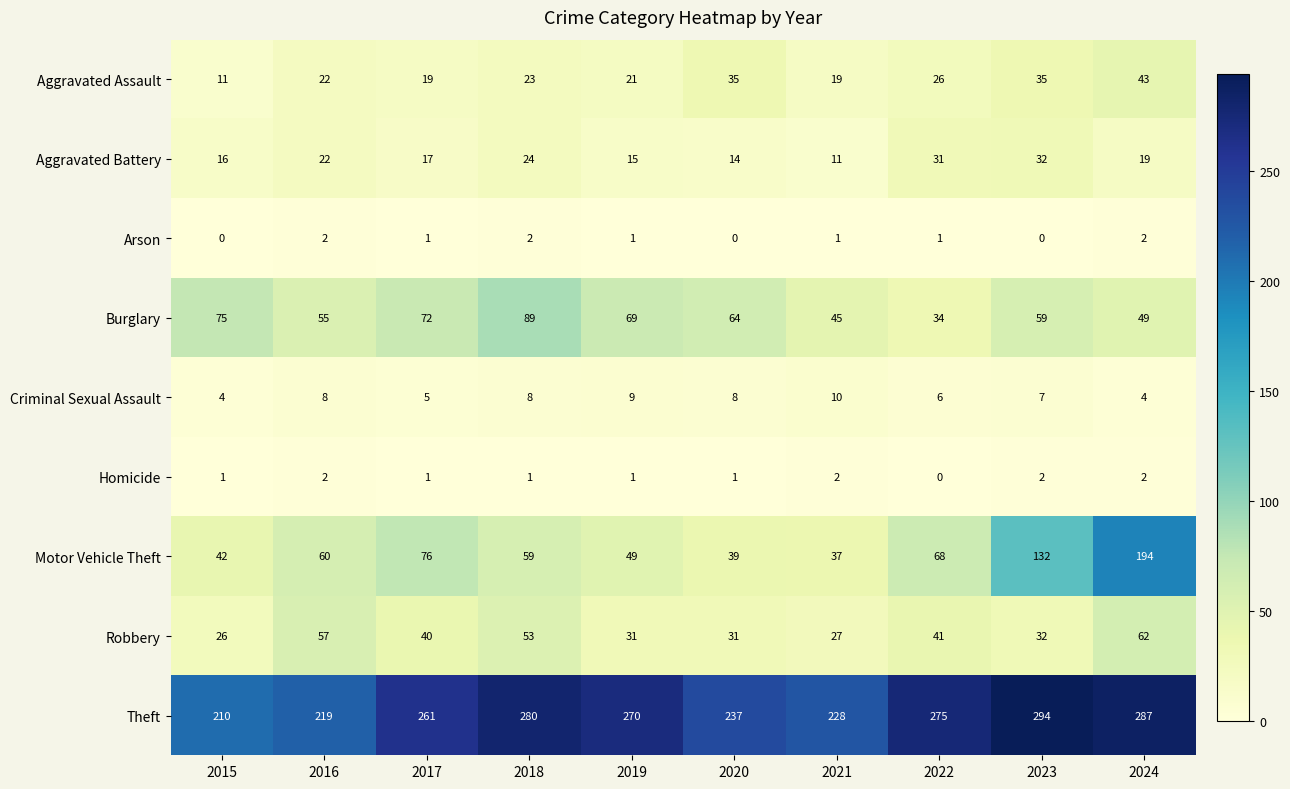

What is the difference between the highest and lowest values at 2024?

285